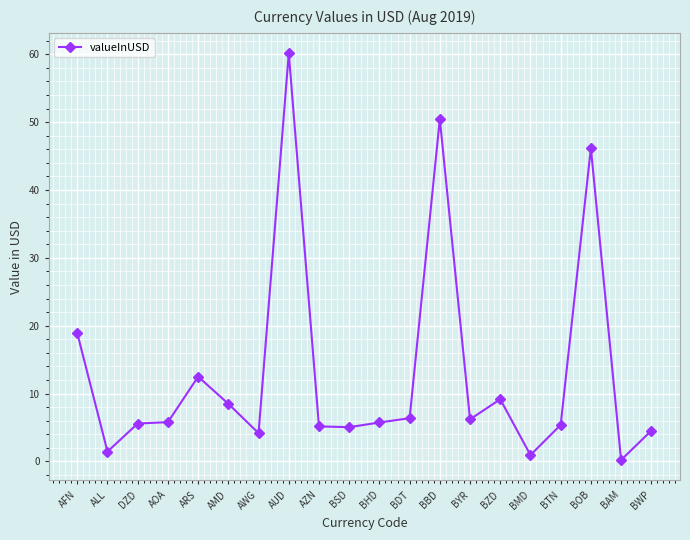

What position from the right is BDT?

9